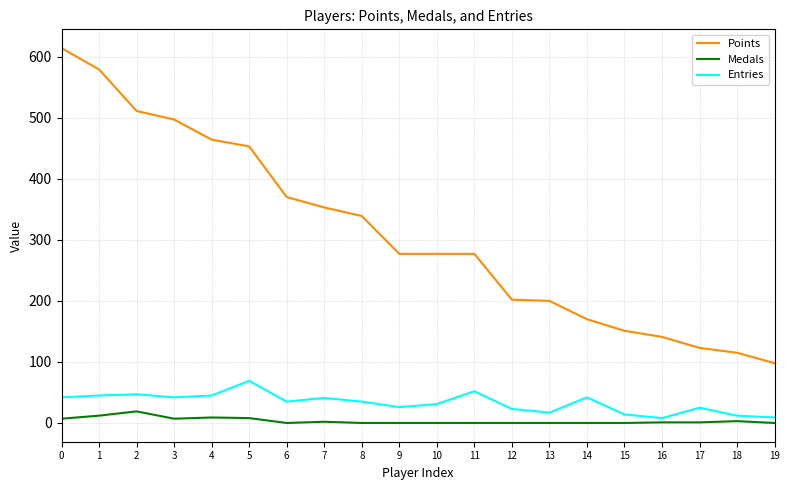

Which series has the largest total across all categories?

Points